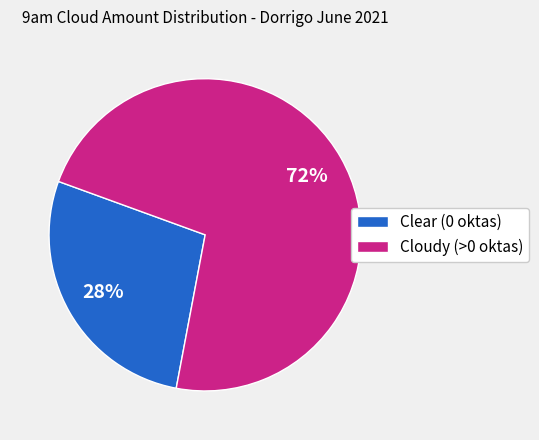

Which category has the smallest portion of the pie?

Clear (0 oktas)